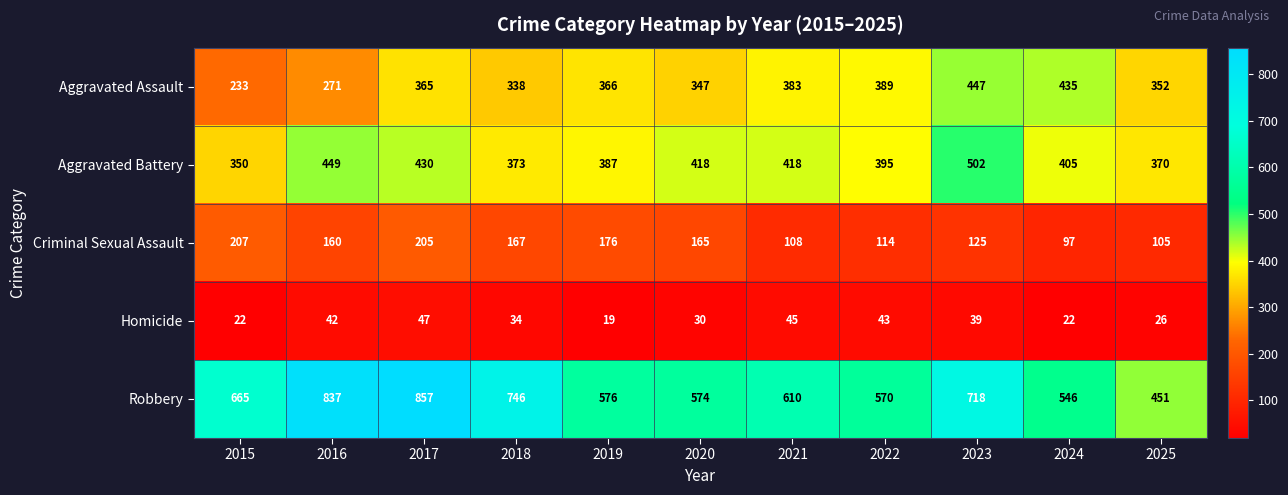

What is the total value across all series at 2015?

1477